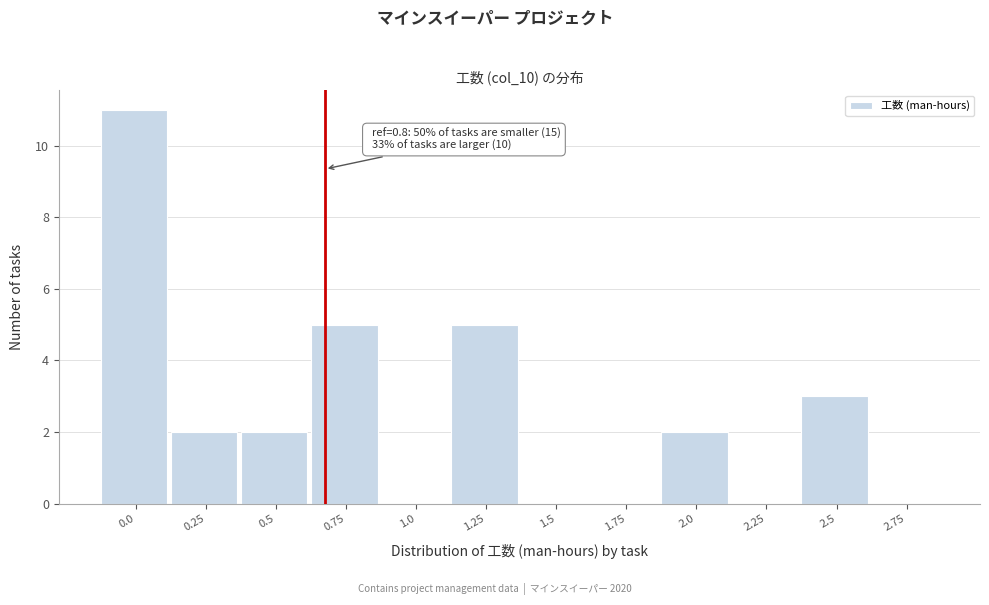

Reading right to left, transcribe all the data shown in this chart.

2.75=0	2.5=3	2.25=0	2.0=2	1.75=0	1.5=0	1.25=5	1.0=0	0.75=5	0.5=2	0.25=2	0.0=11